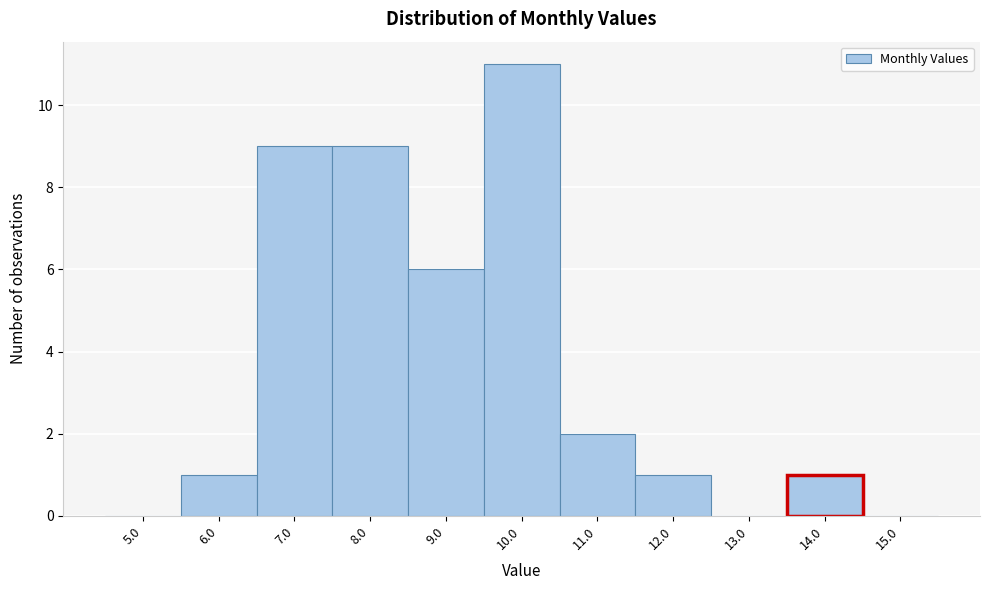

Reading left to right, transcribe all the data shown in this chart.

5.0=0	6.0=1	7.0=9	8.0=9	9.0=6	10.0=11	11.0=2	12.0=1	13.0=0	14.0=1	15.0=0